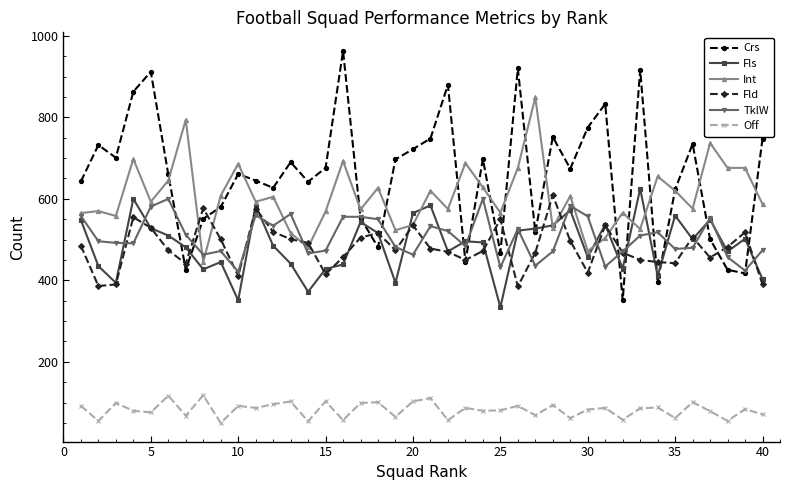

How many distinct data groups are displayed?

6